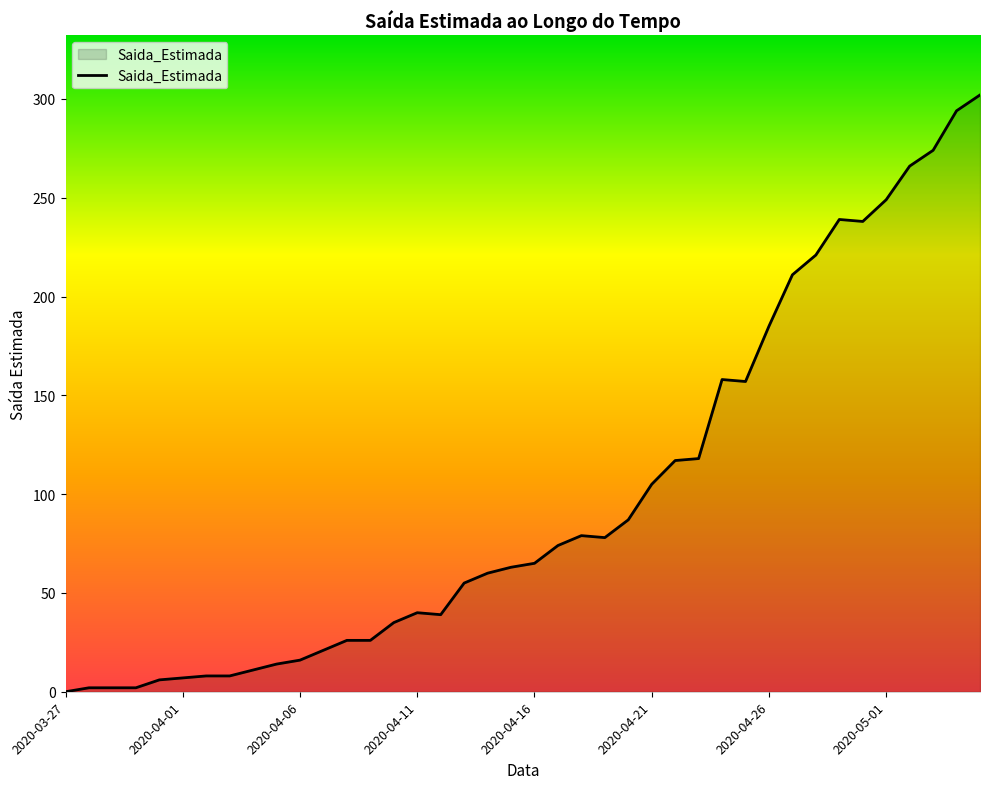

What is the maximum value shown in the chart?

302